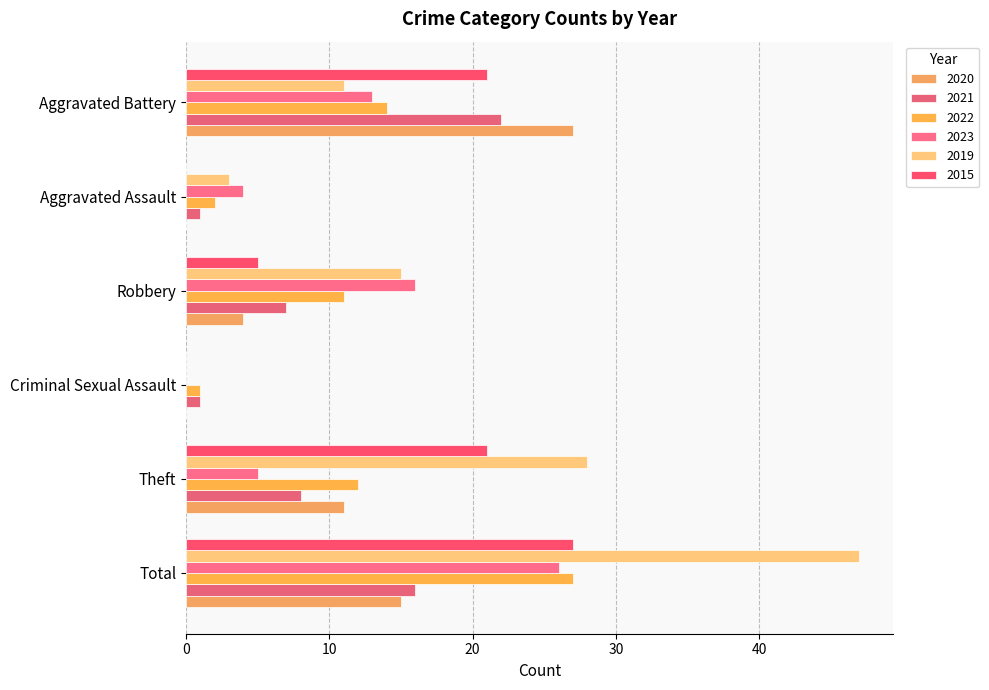

Read the 2015 value at Aggravated Battery, to the nearest 5.

20